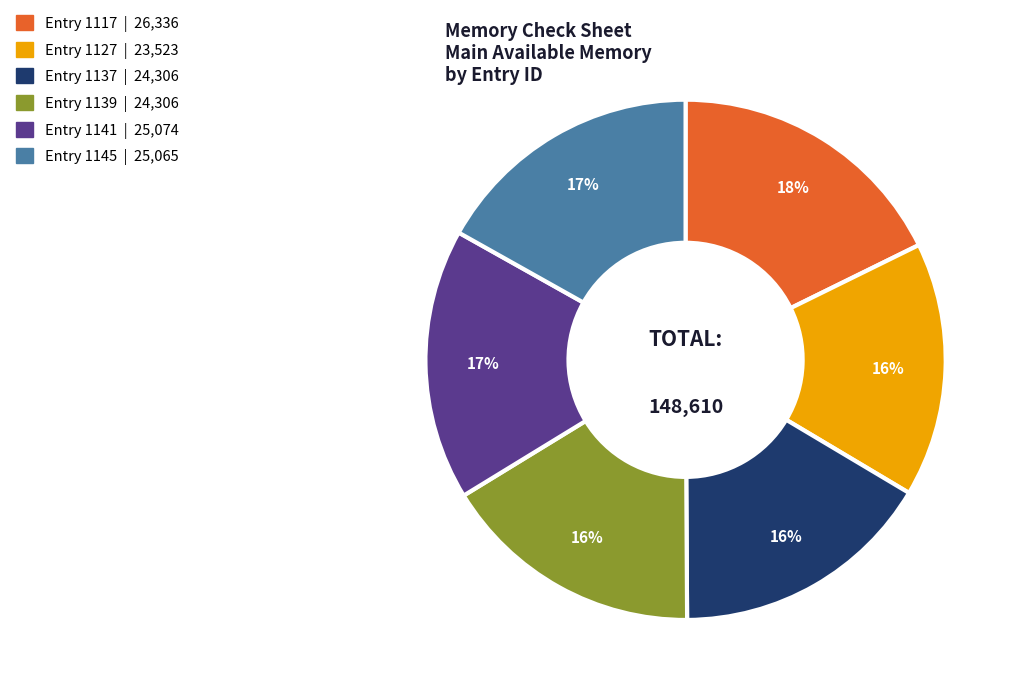

Between Entry 1127 | 23,523 and Entry 1141 | 25,074, which is larger?

Entry 1141 | 25,074